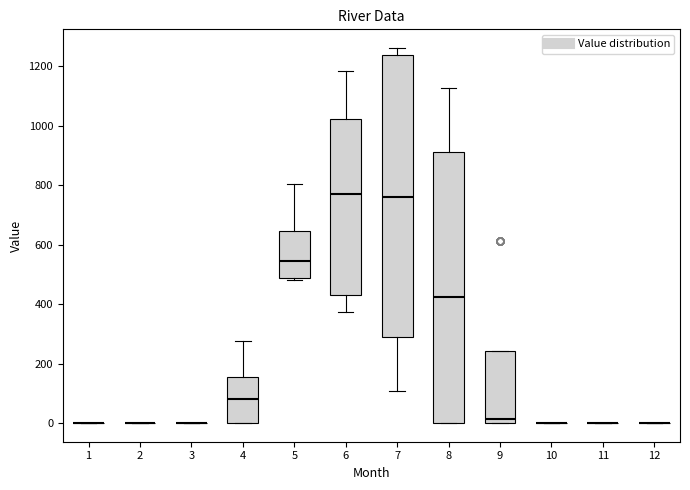

Reading left to right, transcribe this box plot: for each box, give where its median line is, the range the box spans, and where its two whiskers end, as read against the y-axis. The values are not printed on the chart, so give them approximately, as read against the axis.

1: box collapsed to a line at 0, whiskers 0 to 0
2: box collapsed to a line at 0, whiskers 0 to 0
3: box collapsed to a line at 0, whiskers 0 to 0
4: median 80, box 0 to 160, whiskers 0 to 280
5: median 540, box 480 to 640, whiskers 480 (just below the box's lower edge) to 800
6: median 780, box 440 to 1020, whiskers 380 to 1180
7: median 760, box 280 to 1240, whiskers 100 to 1260
8: median 420, box 0 to 920, whiskers 0 to 1120
9: median 20, box 0 to 240, whiskers 0 to 240
10: box collapsed to a line at 0, whiskers 0 to 0
11: box collapsed to a line at 0, whiskers 0 to 0
12: box collapsed to a line at 0, whiskers 0 to 0